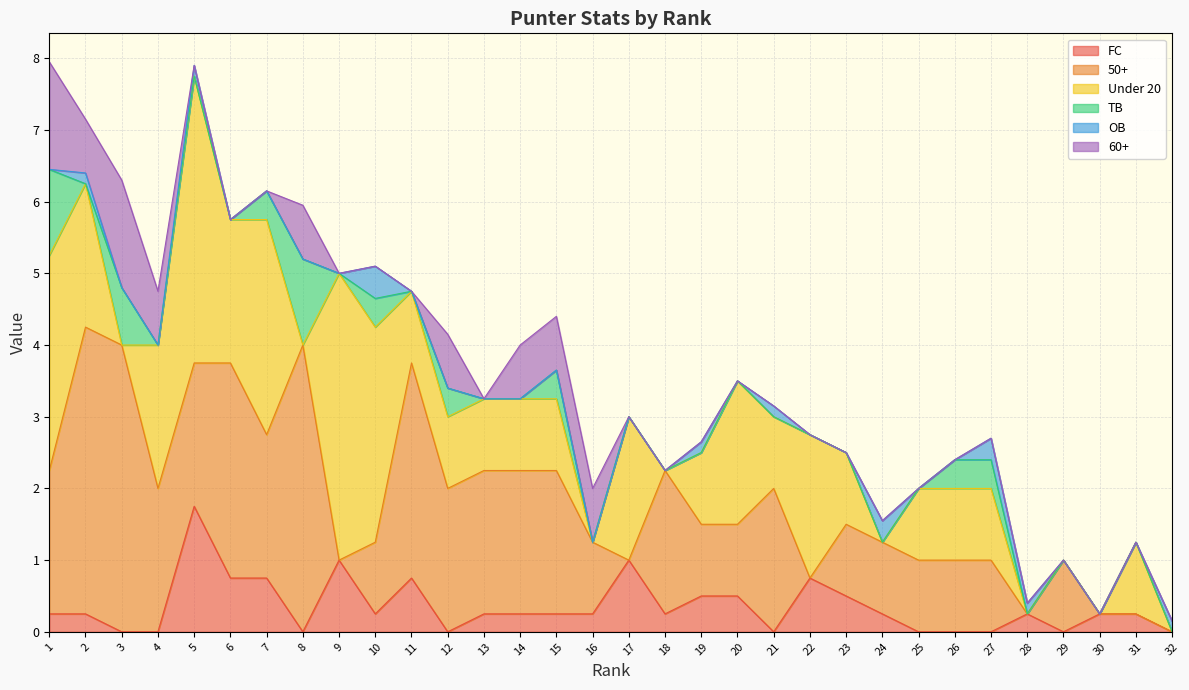

True or false: 60+ and TB intersect in this chart.

False